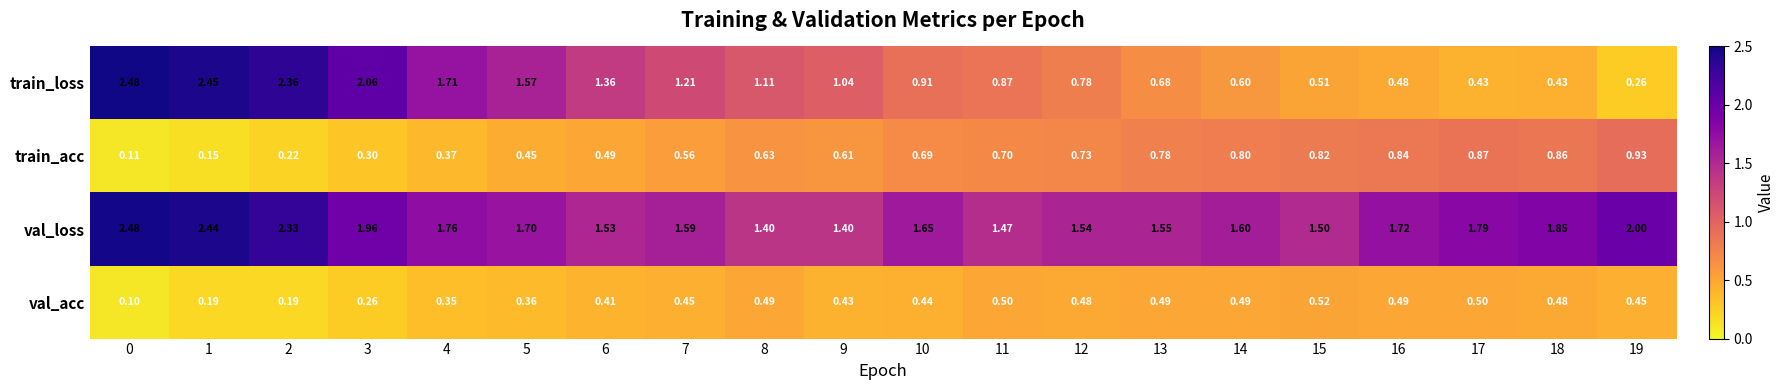

At which category is the sum across all series the highest?

1